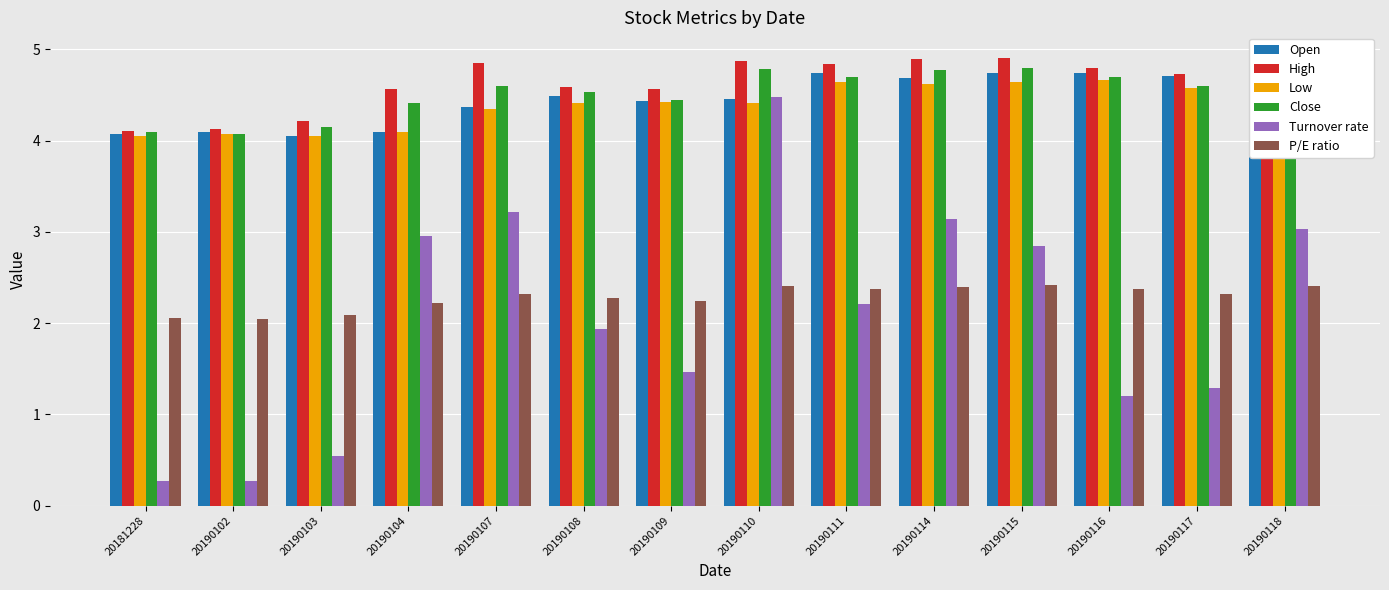

What is the smallest value displayed?

0.3